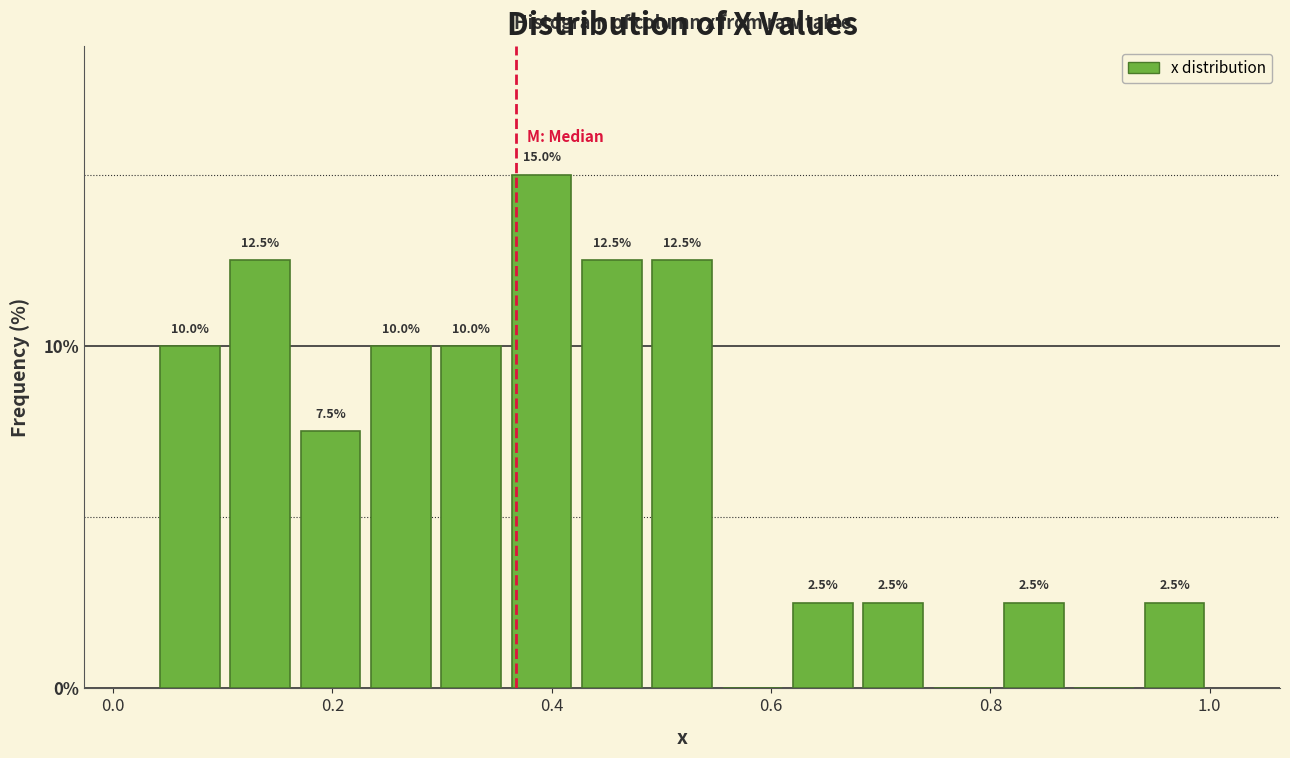

Read against the x-axis, roughly where is the centre of the tallest bar?

0.40